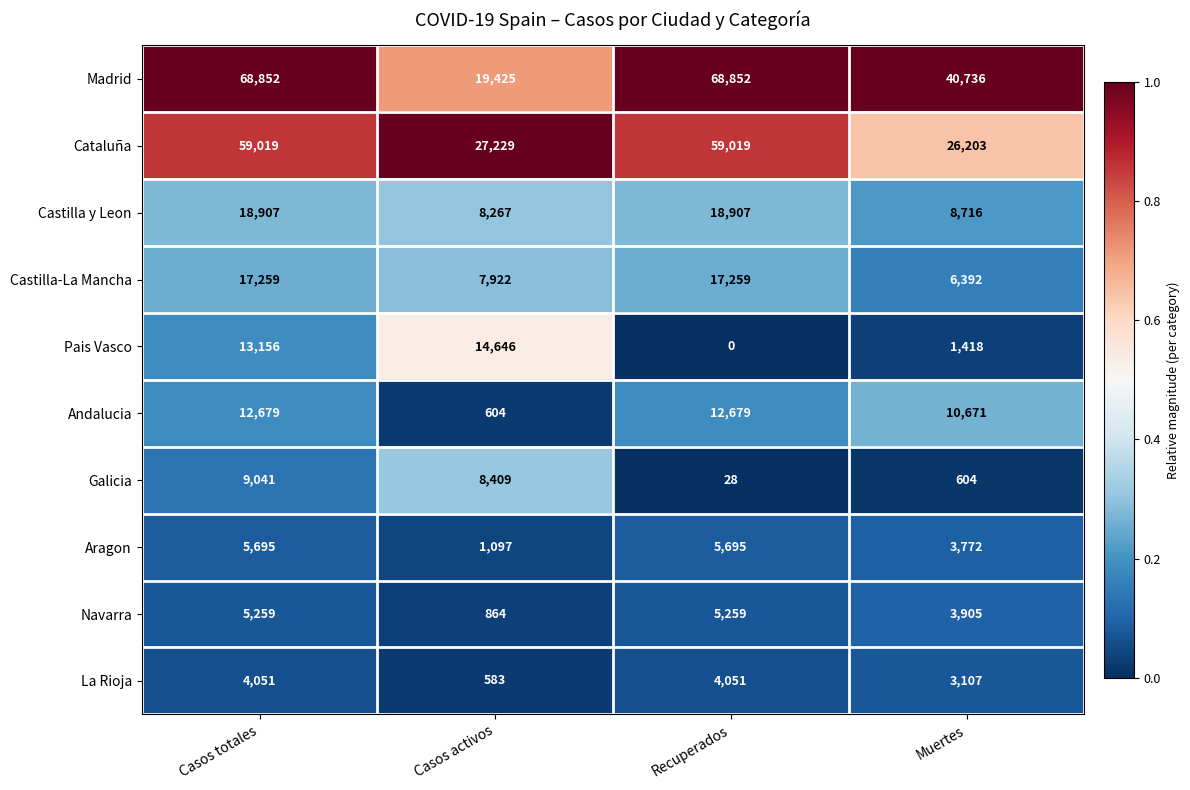

At which category is the sum across all series the highest?

Casos totales